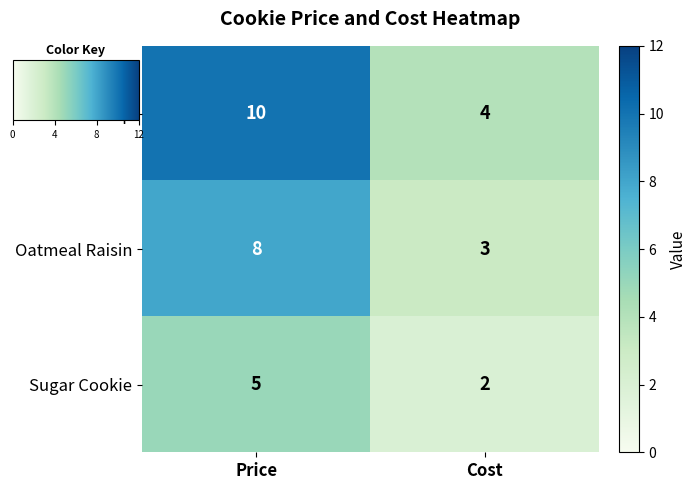

What is the sum of the Oatmeal Raisin values at Cost and Price?

11